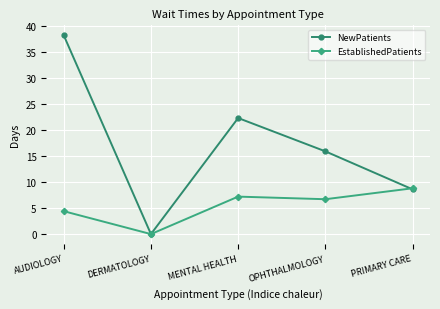

Which series has the largest total across all categories?

NewPatients